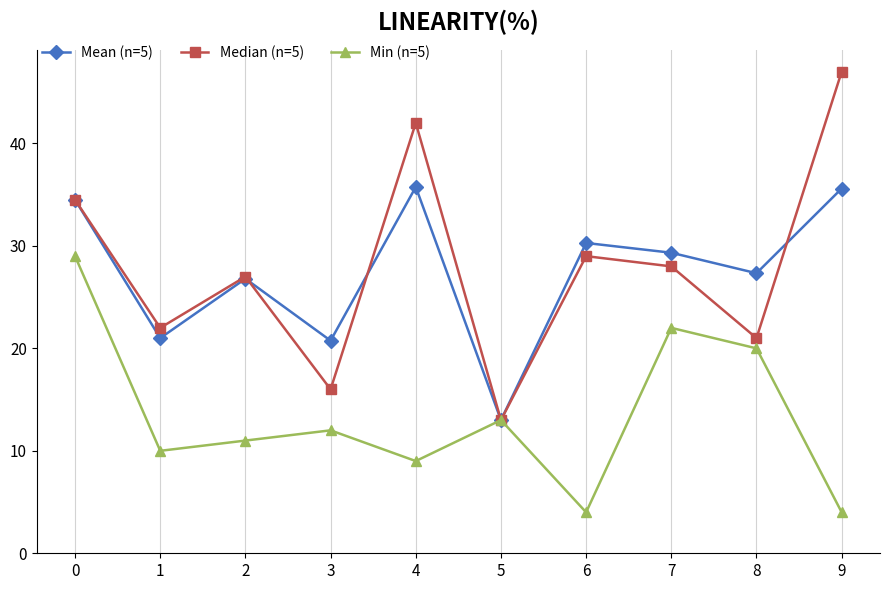

At which label does Median (n=5) reach its peak?

9